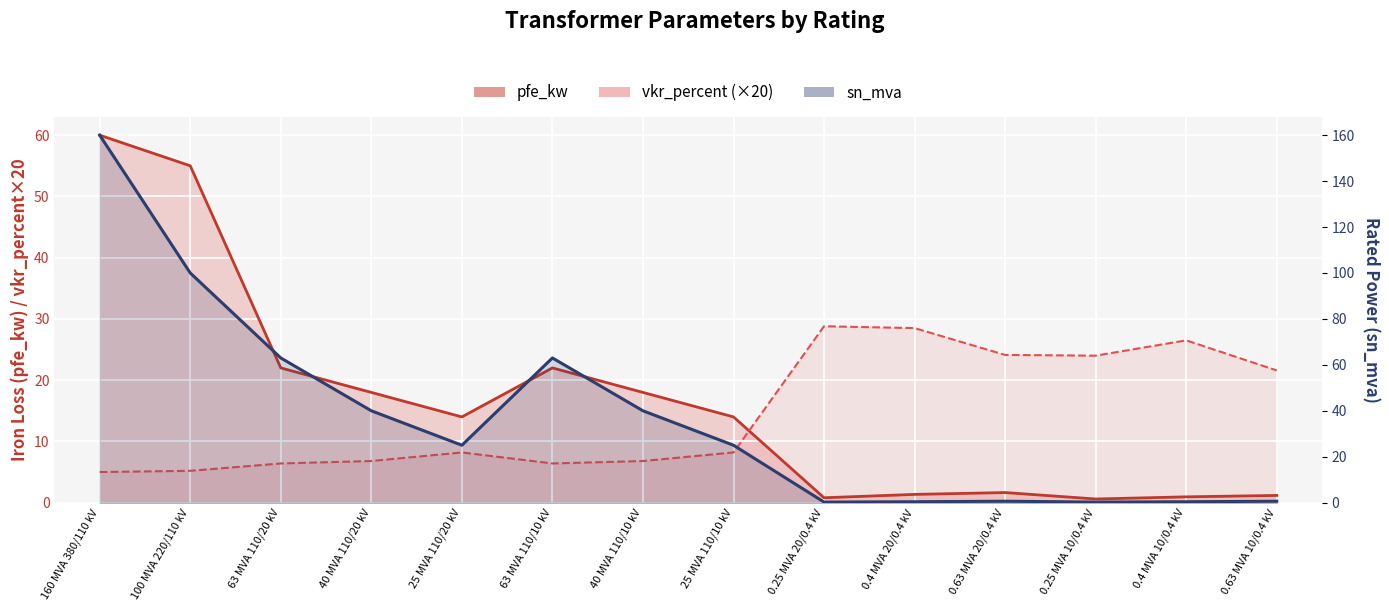

List the series in order of their peak value, lowest first.

vkr_percent, pfe_kw, sn_mva